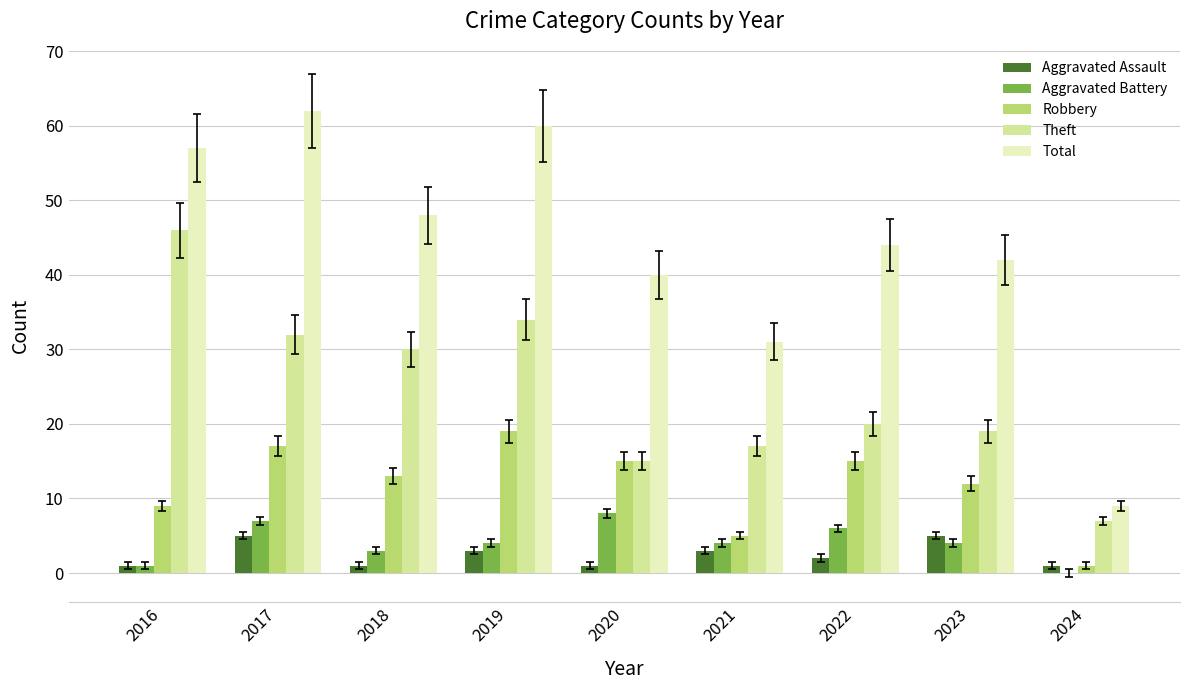

What is the greatest value displayed?

62